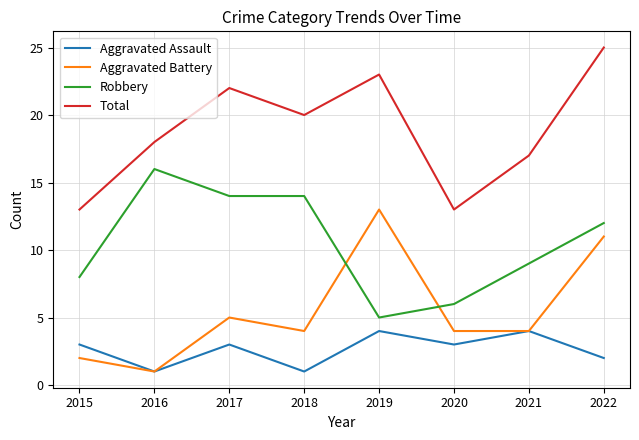

Which series has the largest total across all categories?

Total